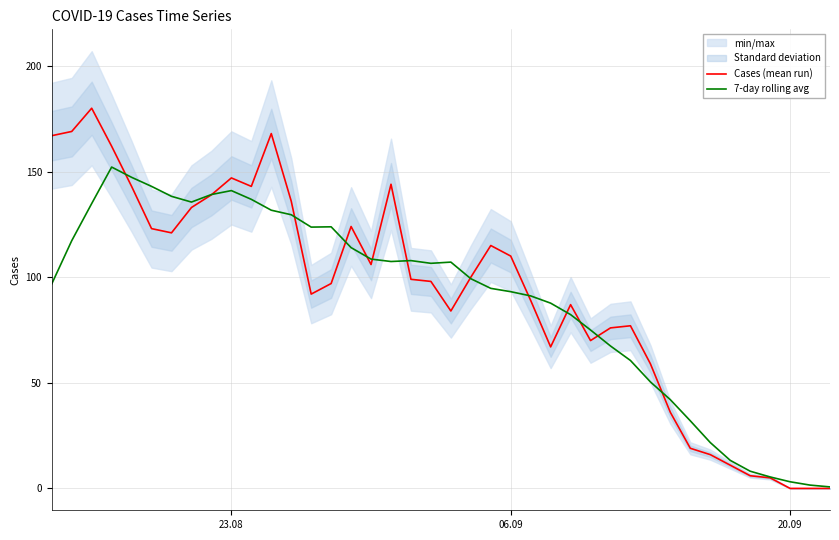

What is the maximum value for Cases (mean run)?

180.0